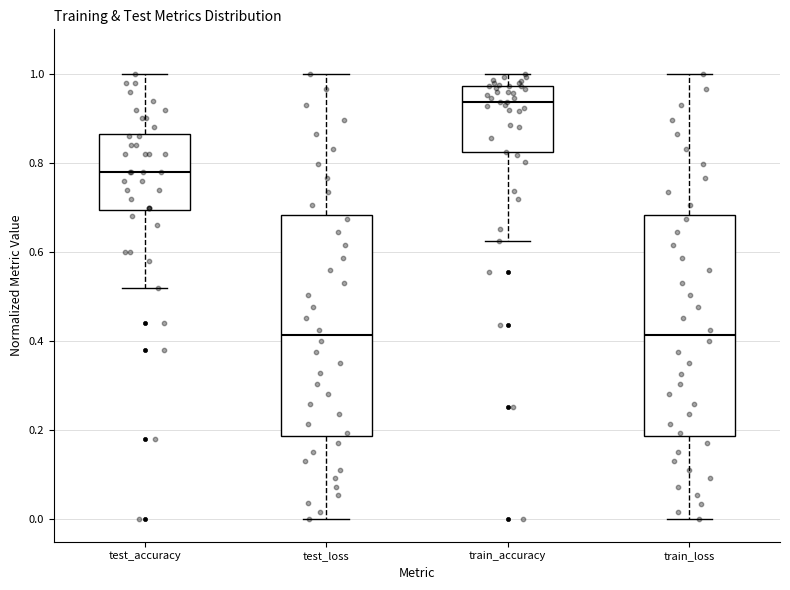

Reading left to right, read every box against the y-axis: the position of its median line, the range the box covers, and the ends of its whiskers. The values are not printed on the chart, so give them approximately, as read against the axis.

test_accuracy: median 0.78, box 0.70 to 0.86, whiskers 0.52 to 1.00
test_loss: median 0.42, box 0.18 to 0.68, whiskers 0.00 to 1.00
train_accuracy: median 0.94, box 0.82 to 0.98, whiskers 0.62 to 1.00
train_loss: median 0.42, box 0.18 to 0.68, whiskers 0.00 to 1.00